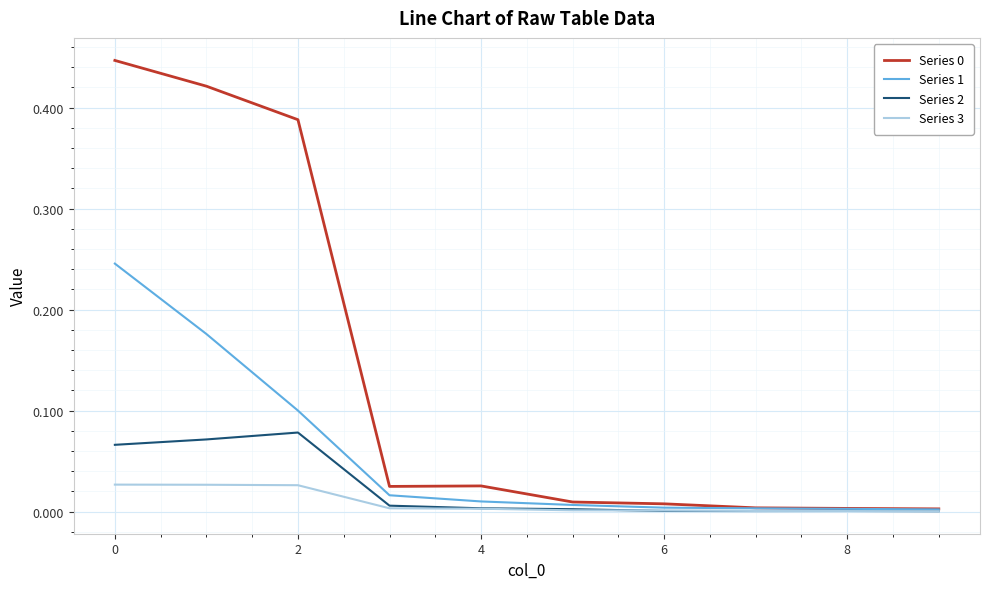

How many categories are shown in the chart?

10